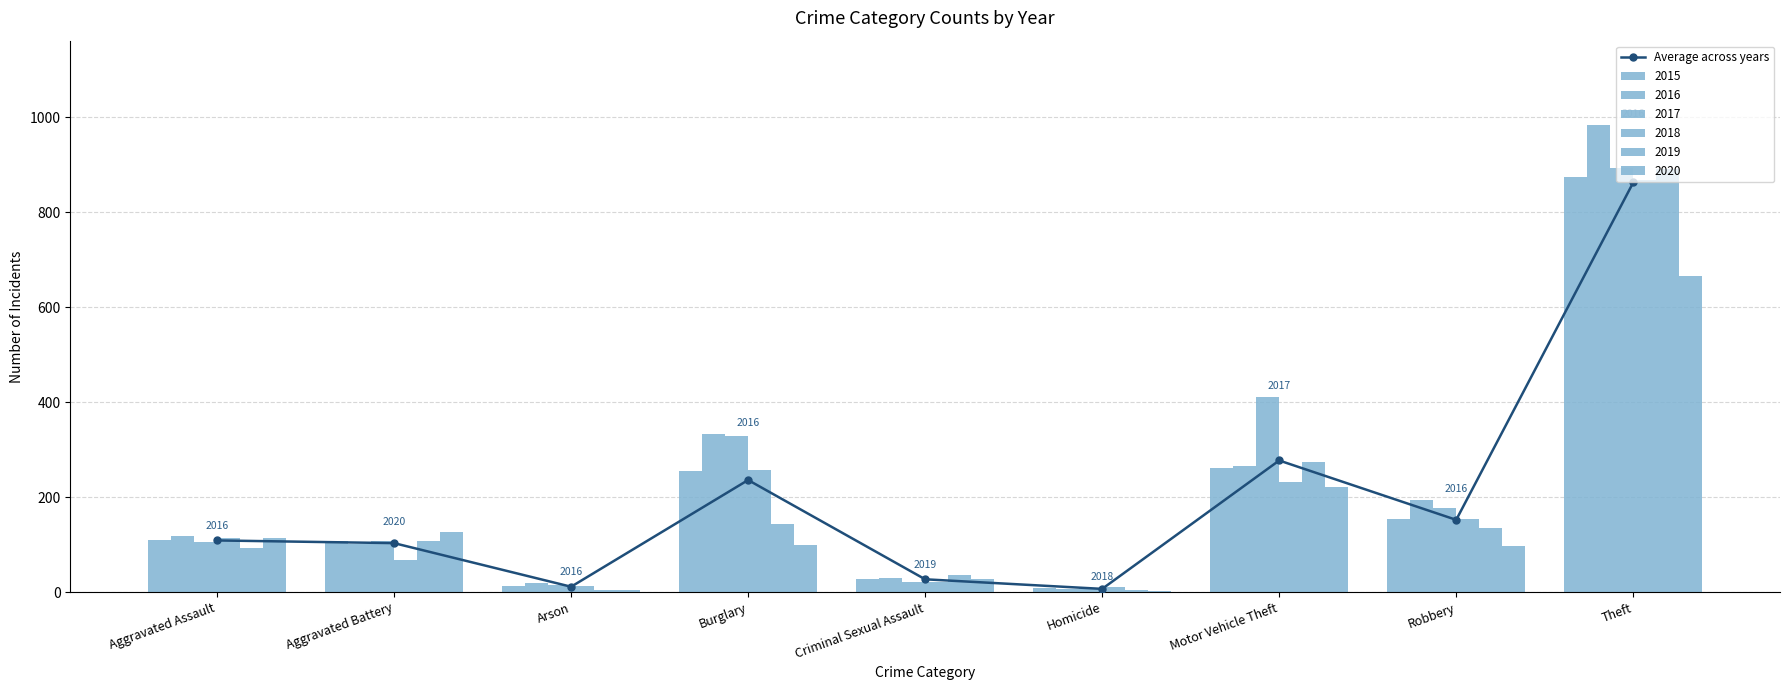

What value does the data have at Criminal Sexual Assault?

27.0